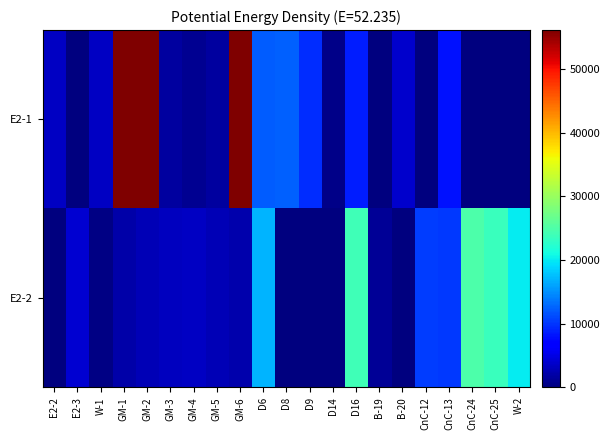

At which category is the sum across all series the highest?

GM-2